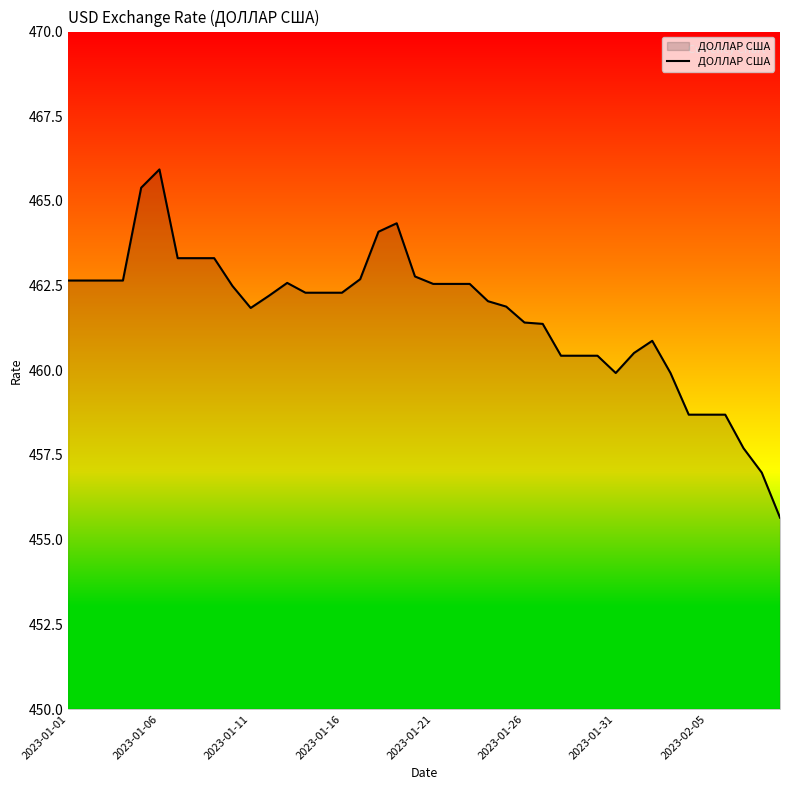

True or false: there are more than 0 points higher than both neighbors.

True